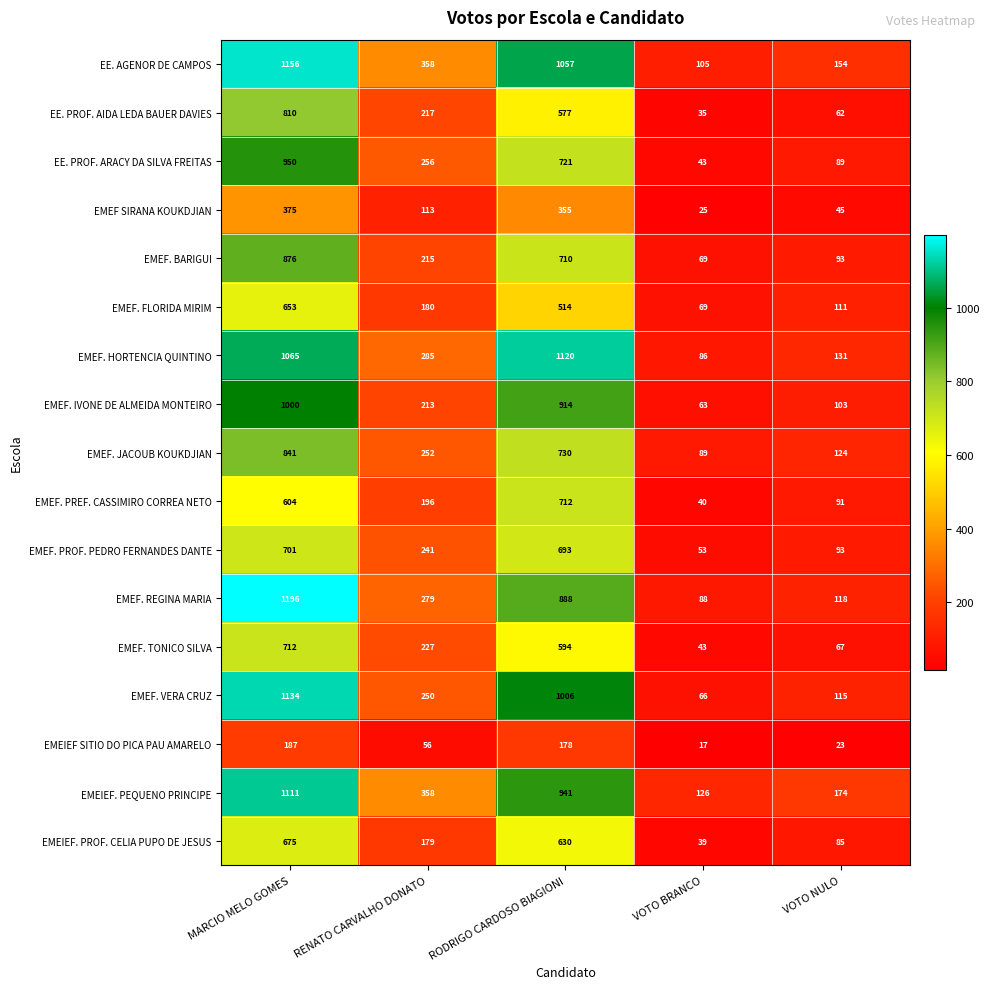

Count the number of data series in this chart.

17